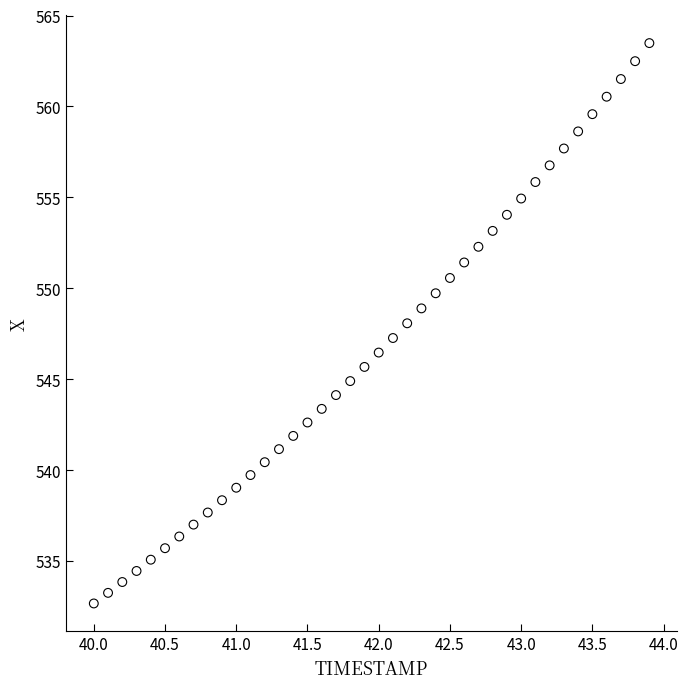

What is the range of Y values (max minus min)?

30.8